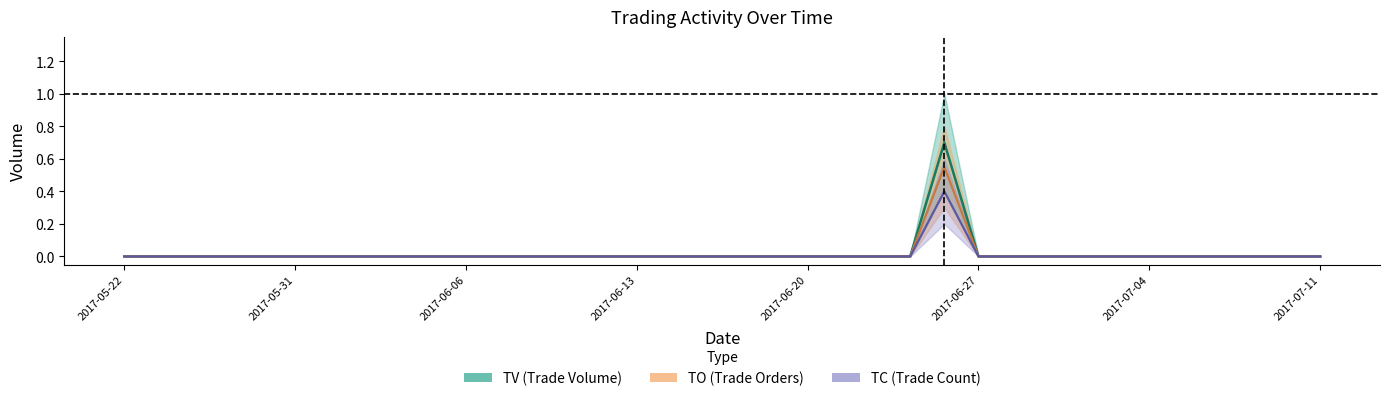

How many series are shown in this chart?

3